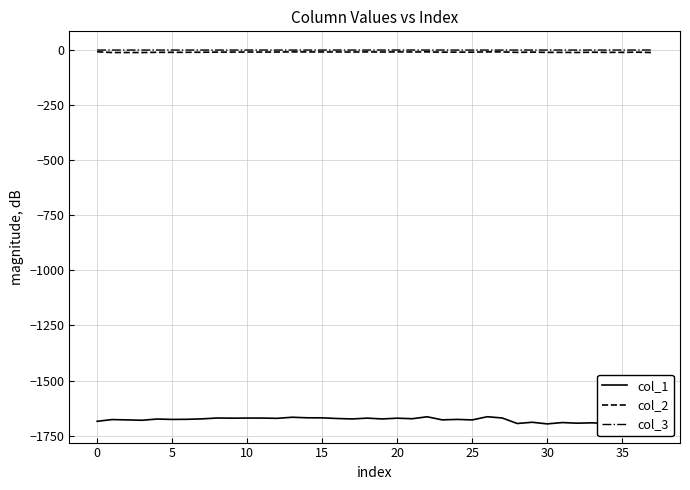

What is the minimum value for col_1?

-1696.8